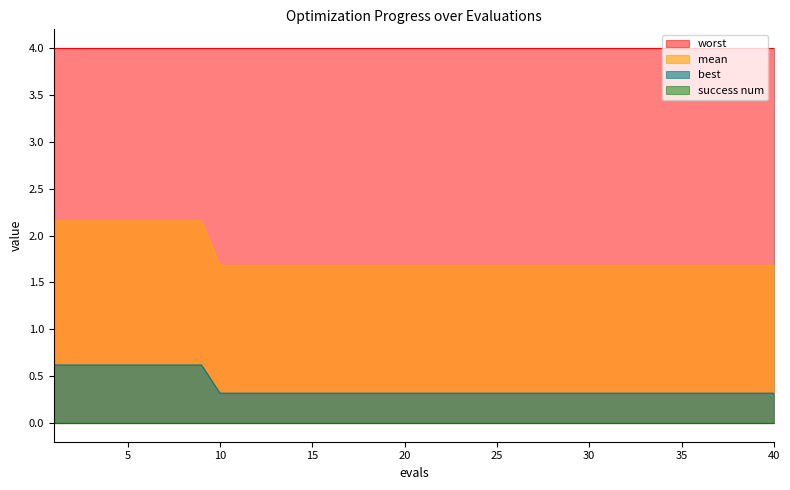

Which series has the widest spread of values?

mean